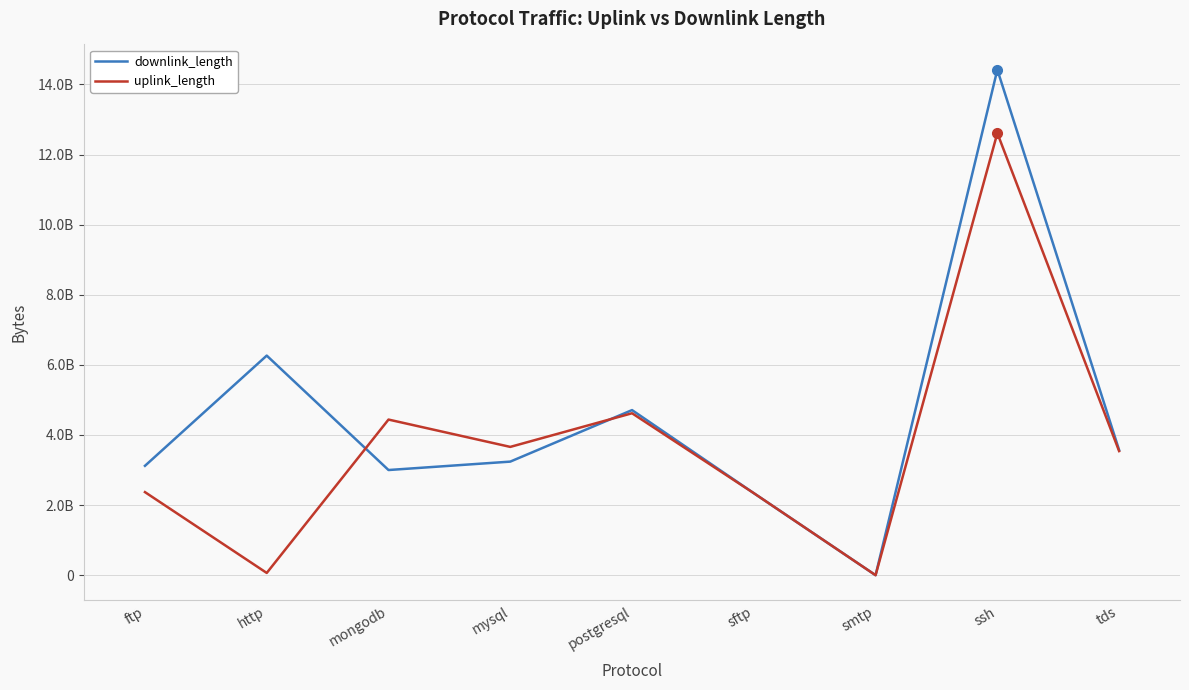

Reading left to right, extract all data points from this chart.

downlink_length: 3120387073	6265194370	3000411788	3240432489	4710485986	2340278728	31619	14421569959	3570497937
uplink_length: 2370307620	64147161	4440325689	3660371643	4620455962	2340236639	18703	12611592286	3540378638